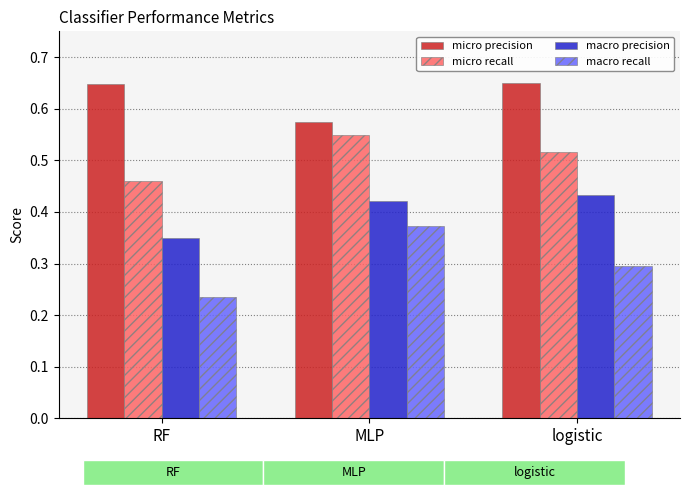

The value of micro recall at MLP is 0.4. True or false?

False